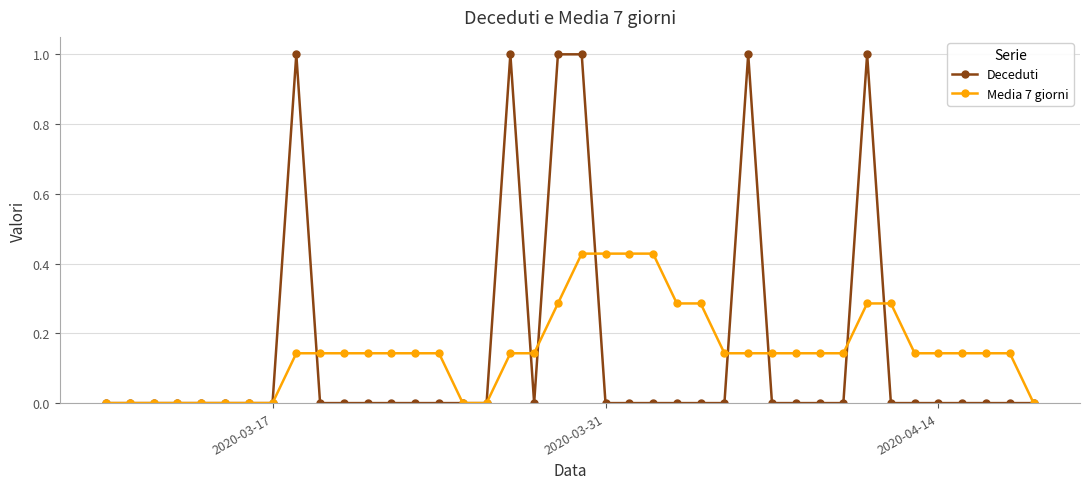

What are all the series names shown in the legend?

Deceduti, Media 7 giorni